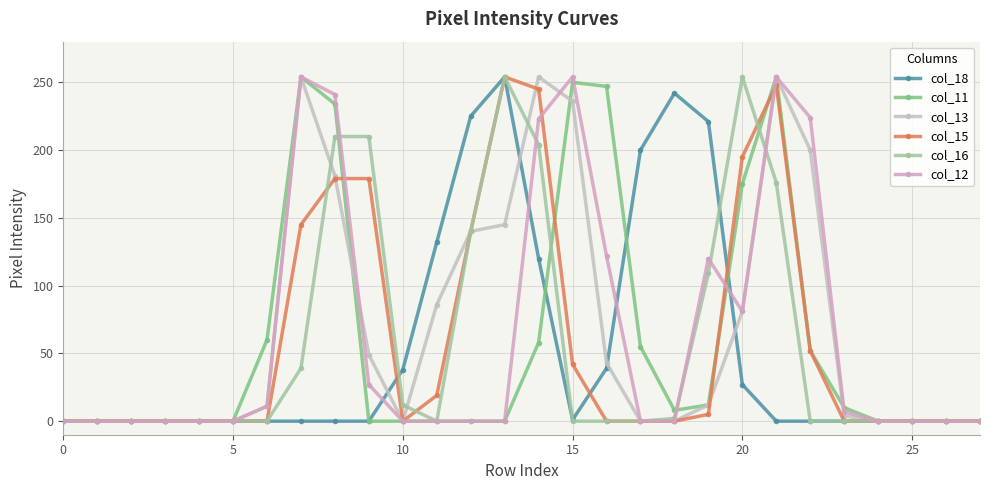

How many distinct data groups are displayed?

6